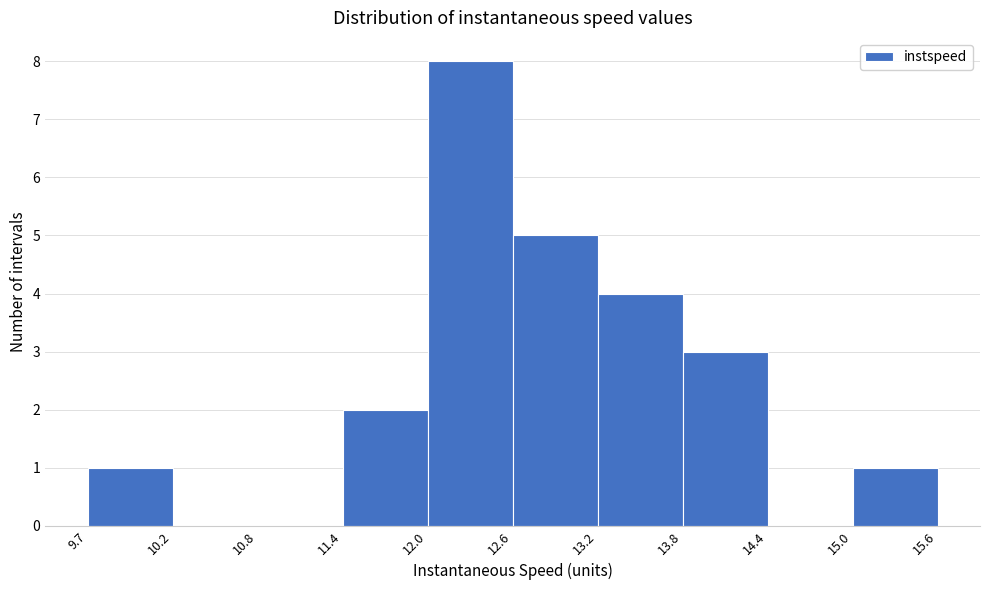

Reading left to right, list every bar in this chart as the range it spans on the x-axis followed by its height. The values are not printed on the chart, so give them approximately, as read against the axis.

9.7 to 10.2: 1
10.2 to 10.8: 0
10.8 to 11.4: 0
11.4 to 12.0: 2
12.0 to 12.6: 8
12.6 to 13.2: 5
13.2 to 13.8: 4
13.8 to 14.4: 3
14.4 to 15.0: 0
15.0 to 15.6: 1